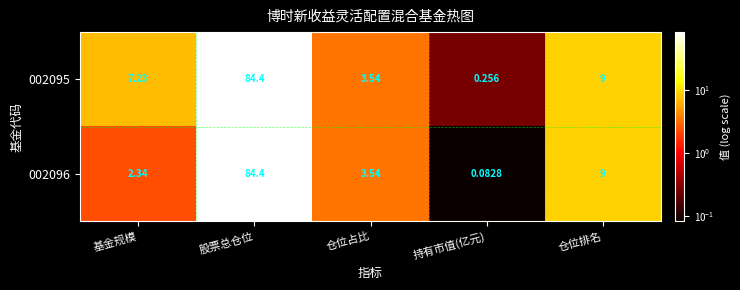

At which label does 002095 reach its minimum?

持有市值(亿元)